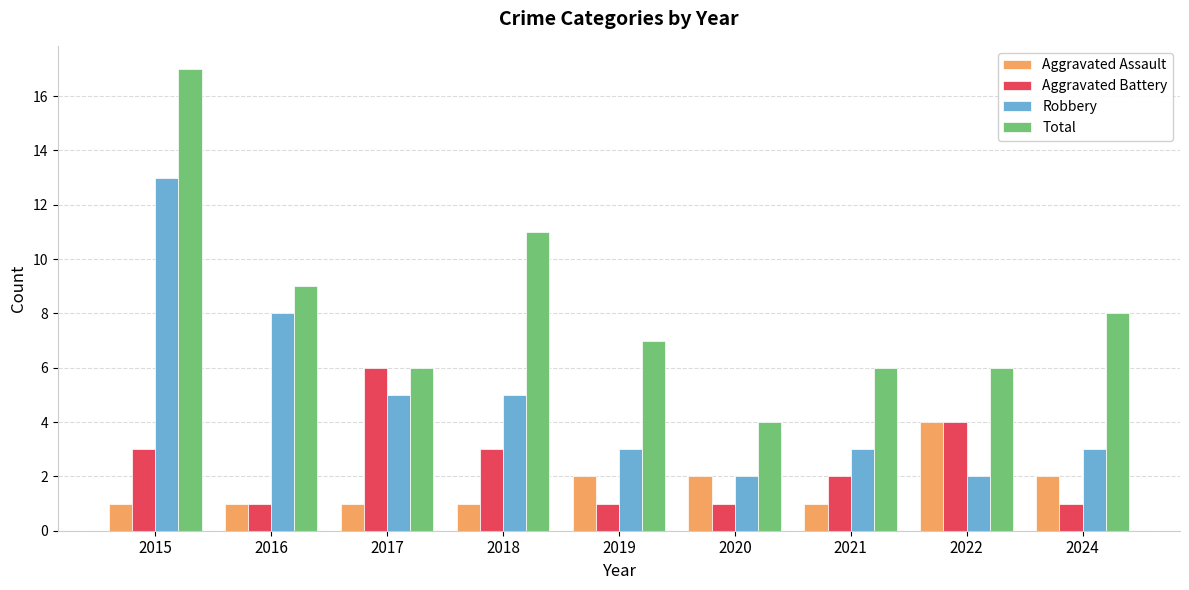

What is the spread (max minus min) of values at 2021?

5